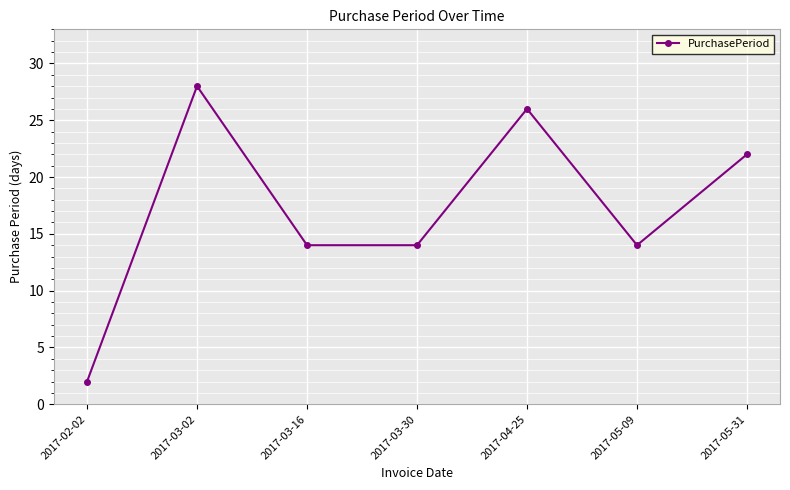

How many categories are shown in the chart?

7